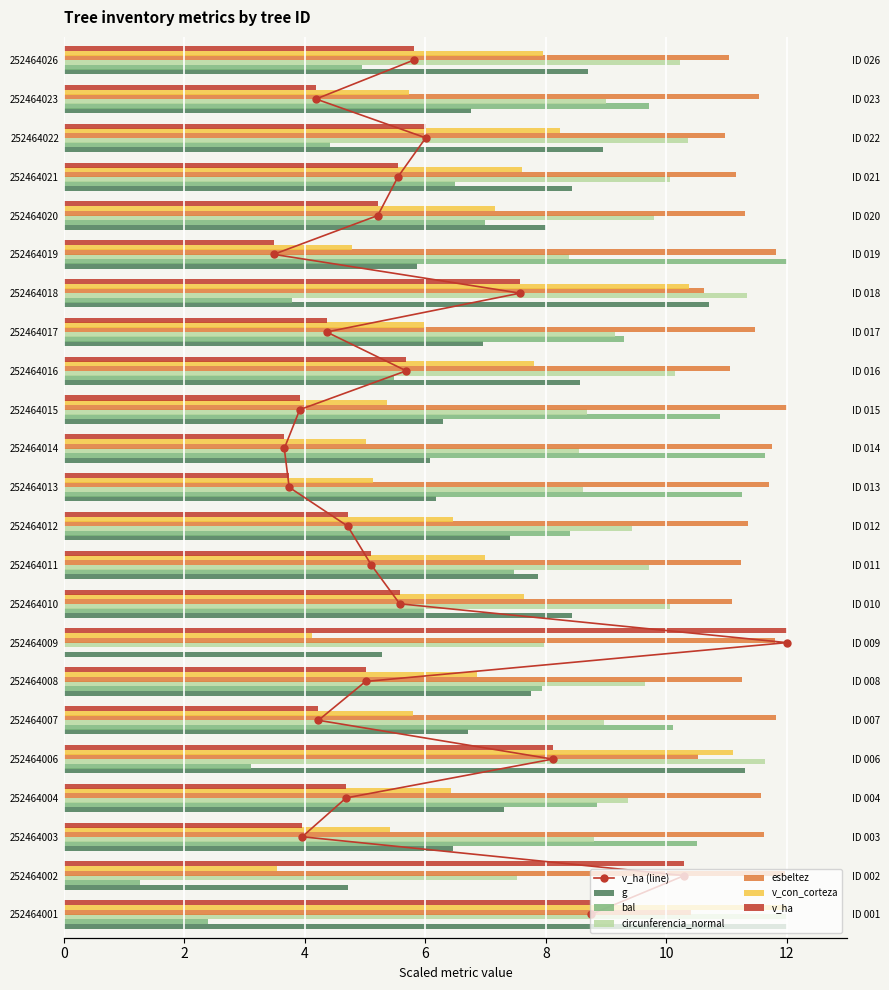

What is the difference between the second highest and minimum values in the v_ha series?

6.8